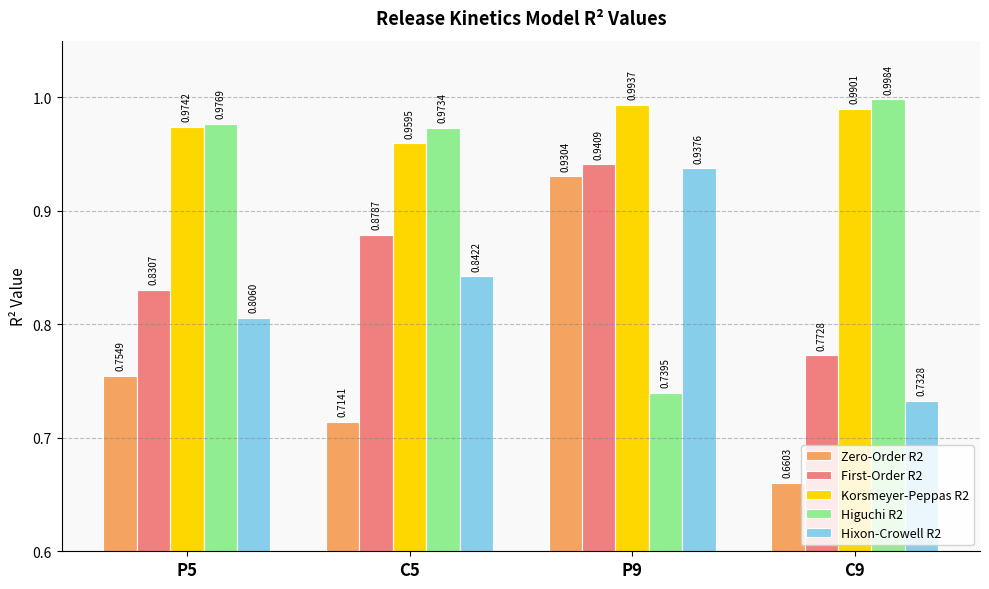

What is the sum of the Korsmeyer-Peppas R2 values at C9 and P9?

2.0